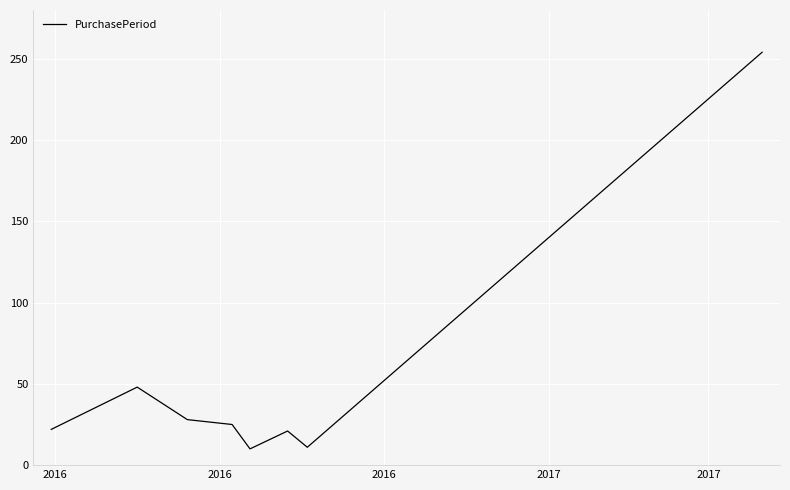

Does the chart display data point markers on the line(s)?

No